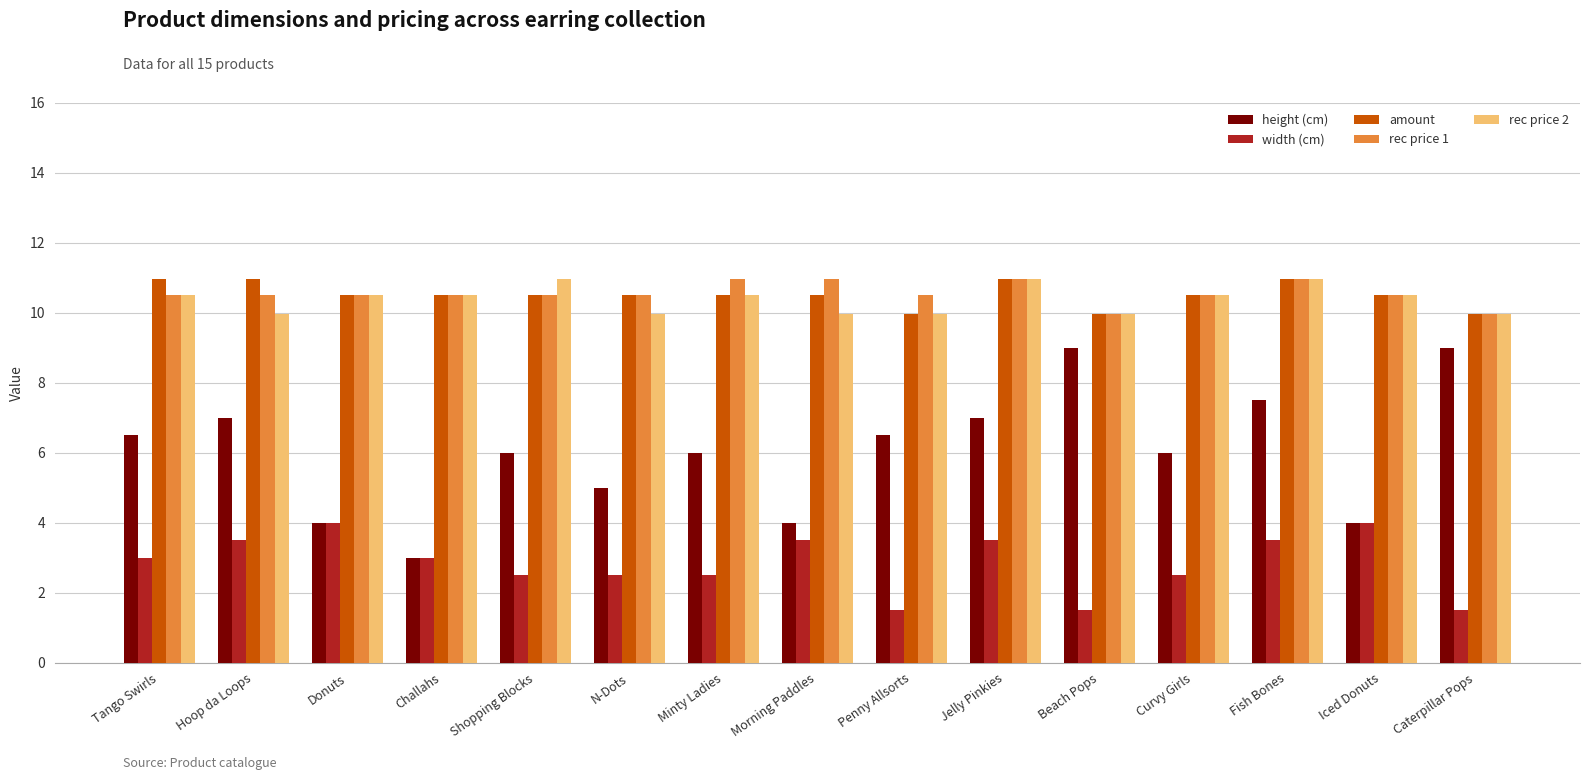

What is the smallest value displayed?

1.5